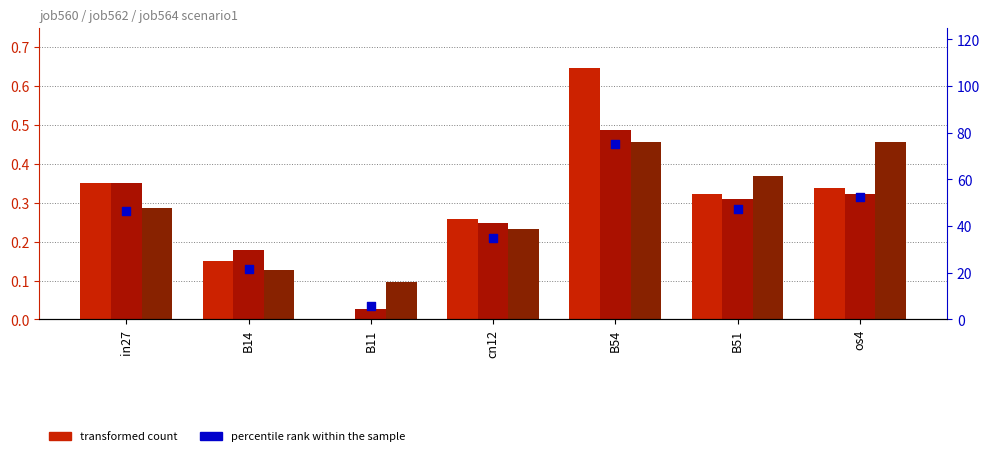

Which series has the widest spread of Y values?

percentile rank within the sample